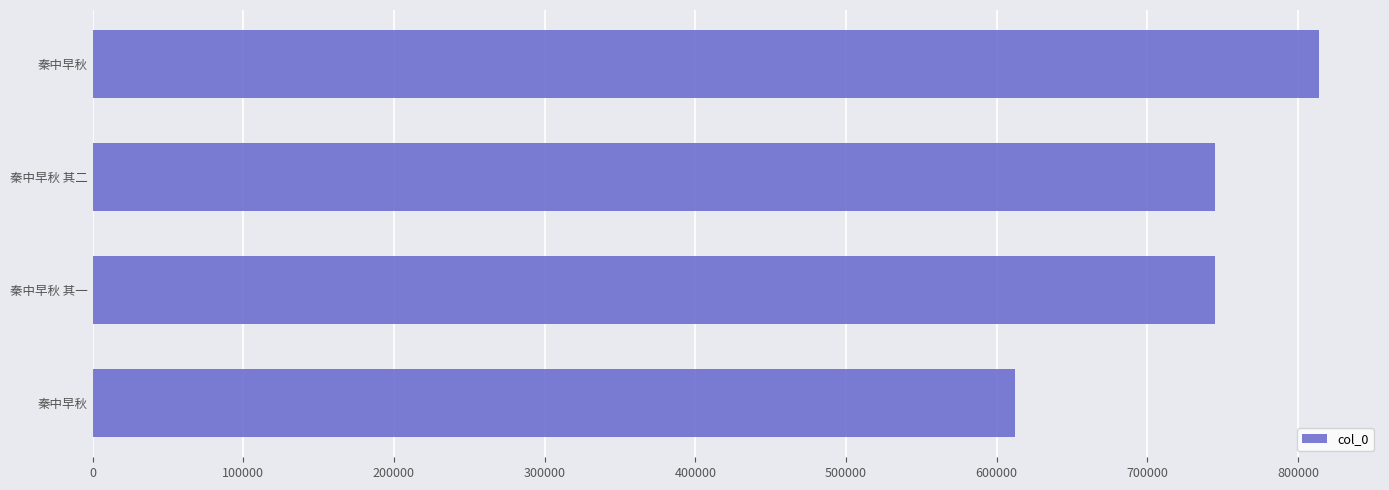

What is the smallest value displayed?

612139